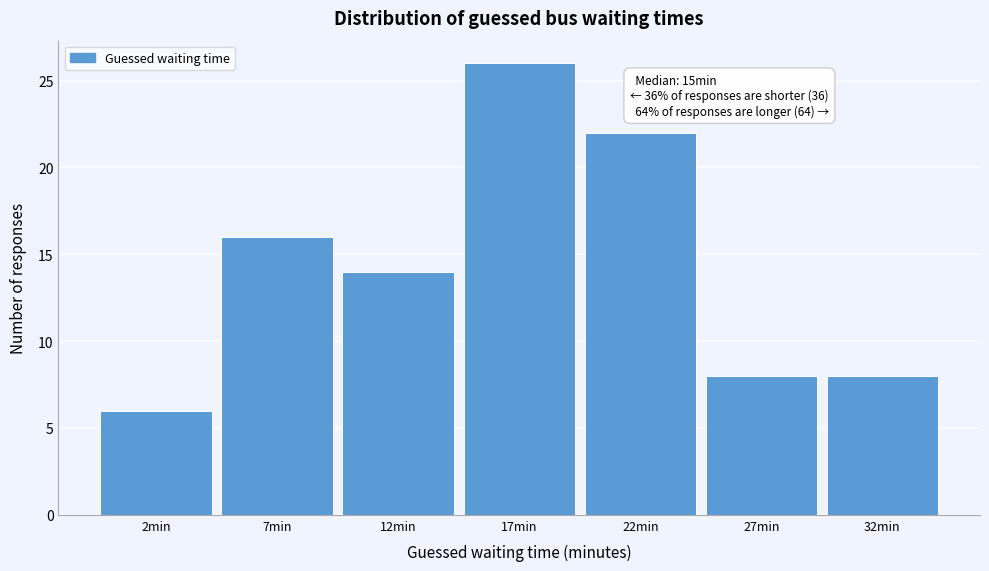

Reading left to right, list all the values displayed in this chart.

6	16	14	26	22	8	8